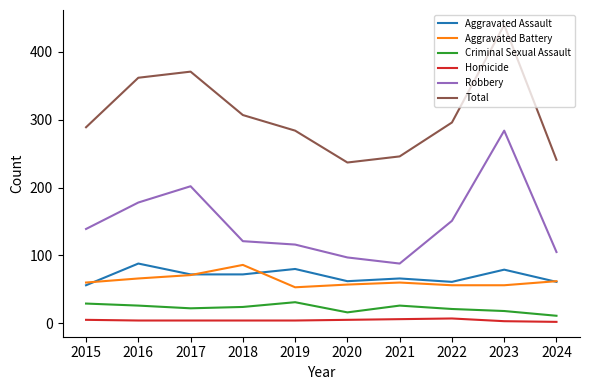

What is the minimum value shown in the chart?

2